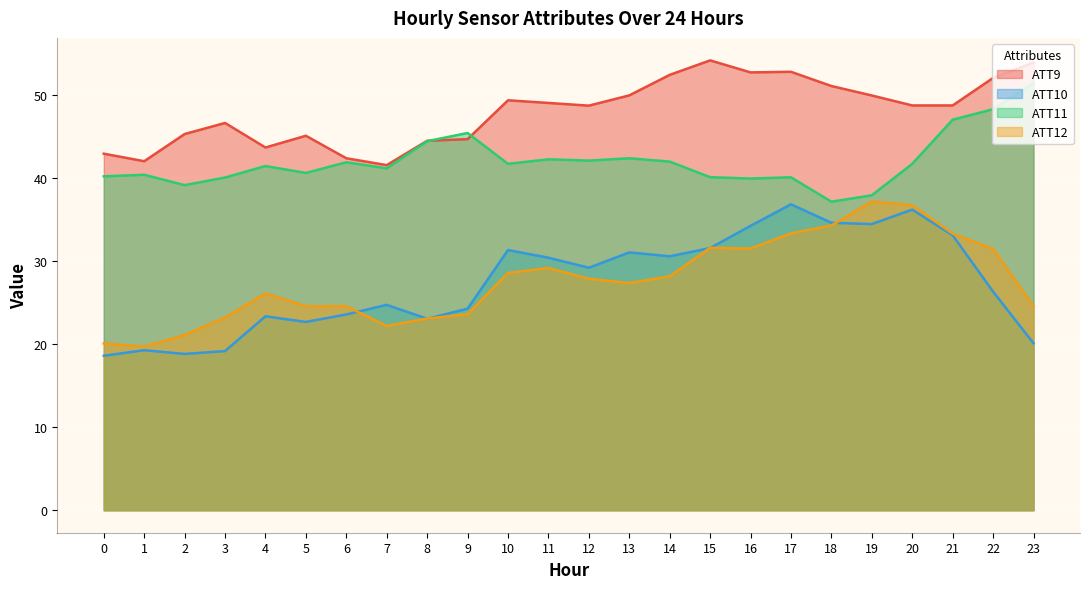

At how many categories does at least one series exceed 40?

24